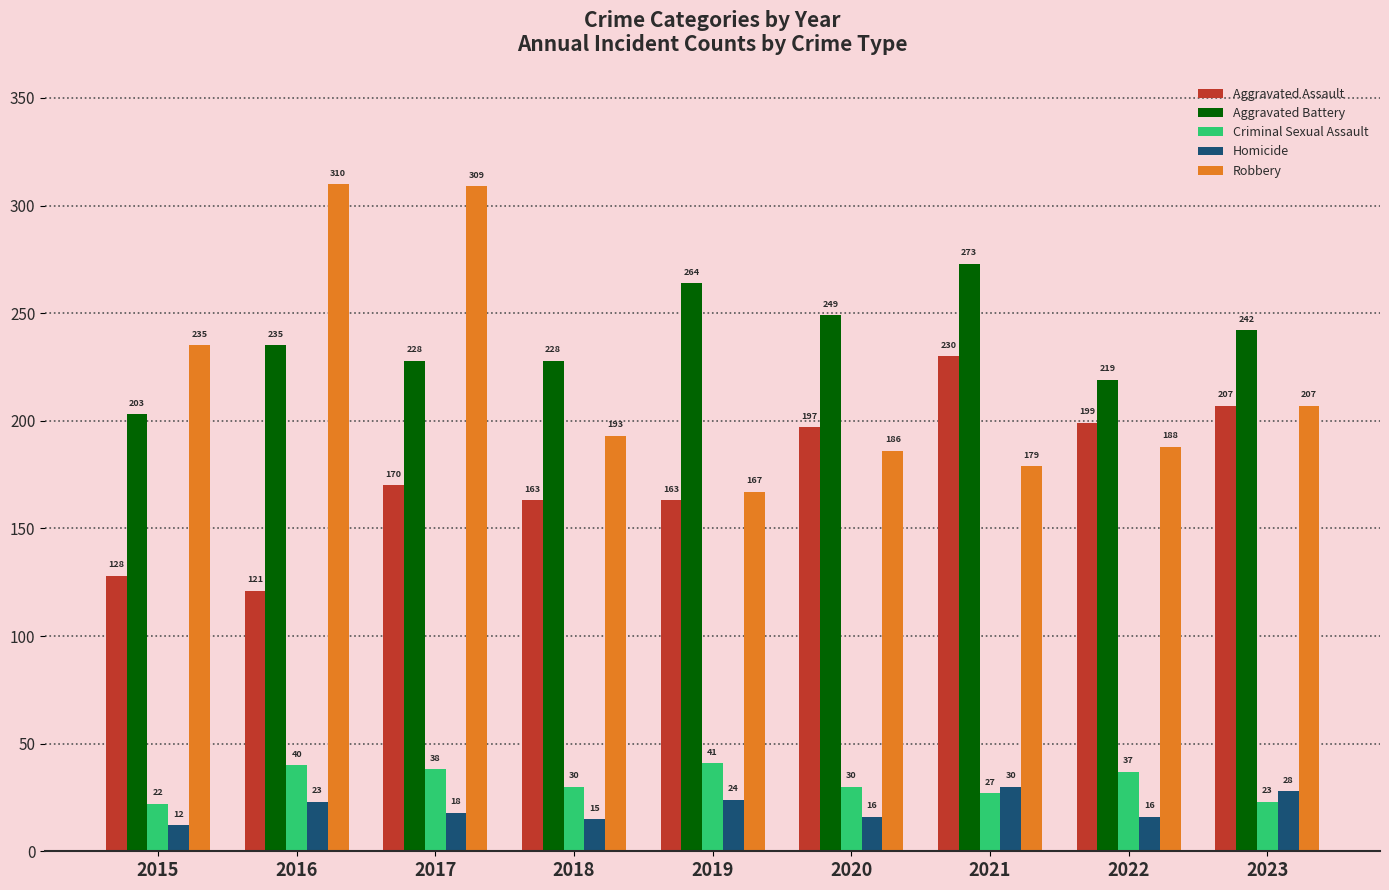

Which category has the highest value in the Criminal Sexual Assault series?

2019